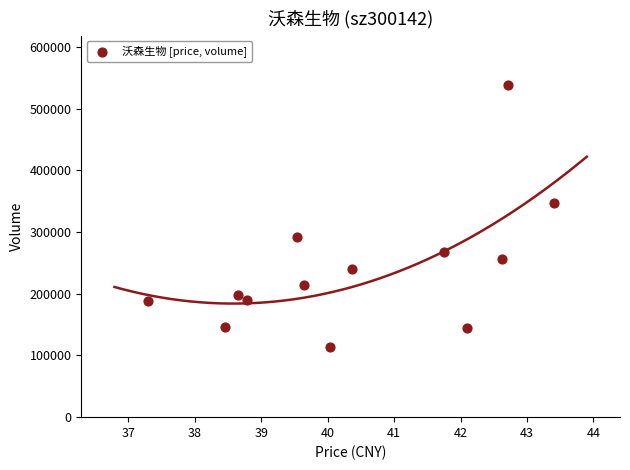

What is the range of Y values (max minus min)?

424195